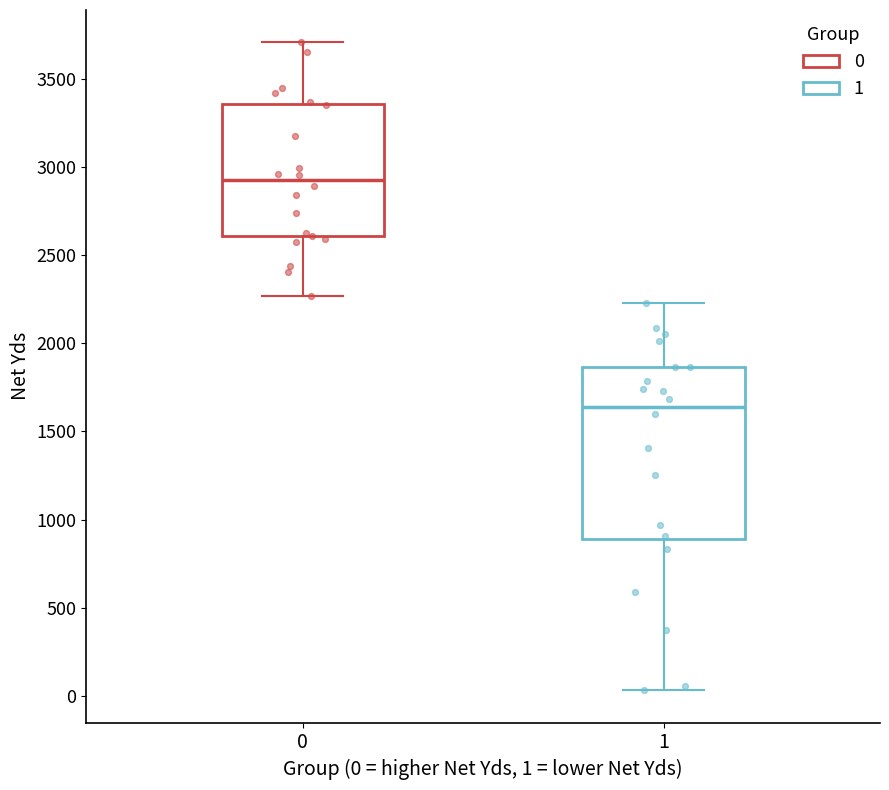

Reading left to right, transcribe this box plot: for each box, give where its median line is, the range the box spans, and where its two whiskers end, as read against the y-axis. The values are not printed on the chart, so give them approximately, as read against the axis.

0: median 2900, box 2600 to 3350, whiskers 2250 to 3700
1: median 1650, box 900 to 1850, whiskers 50 to 2250